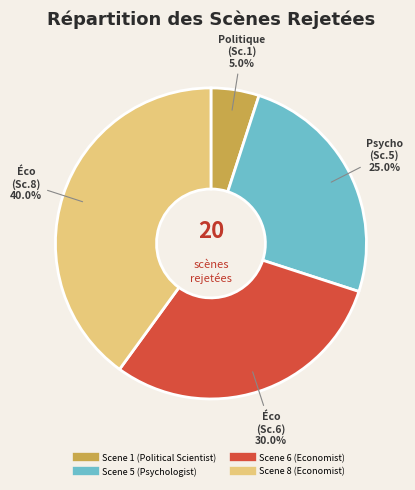

Between Scene 6 (Economist) and Scene 1 (Political Scientist), which is larger?

Scene 6 (Economist)